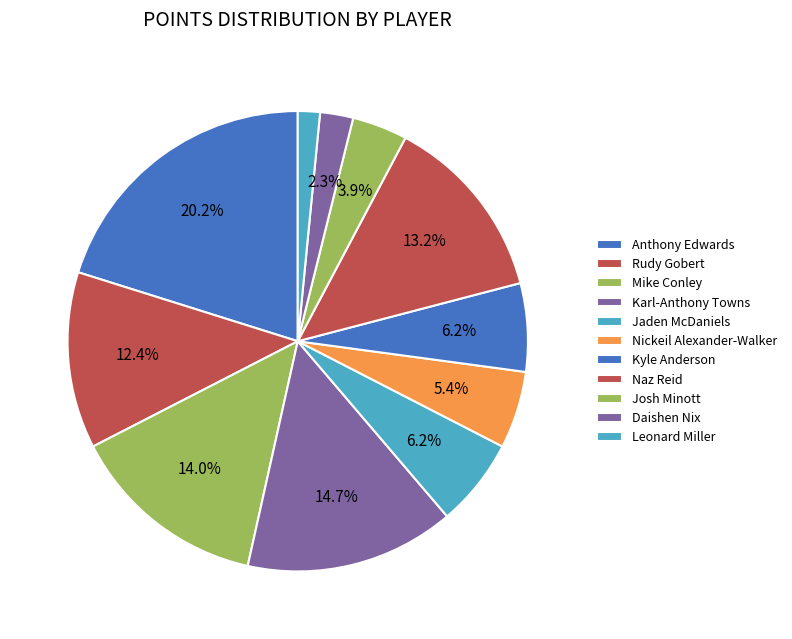

What percentage is the Jaden McDaniels slice, to the nearest percent?

6%